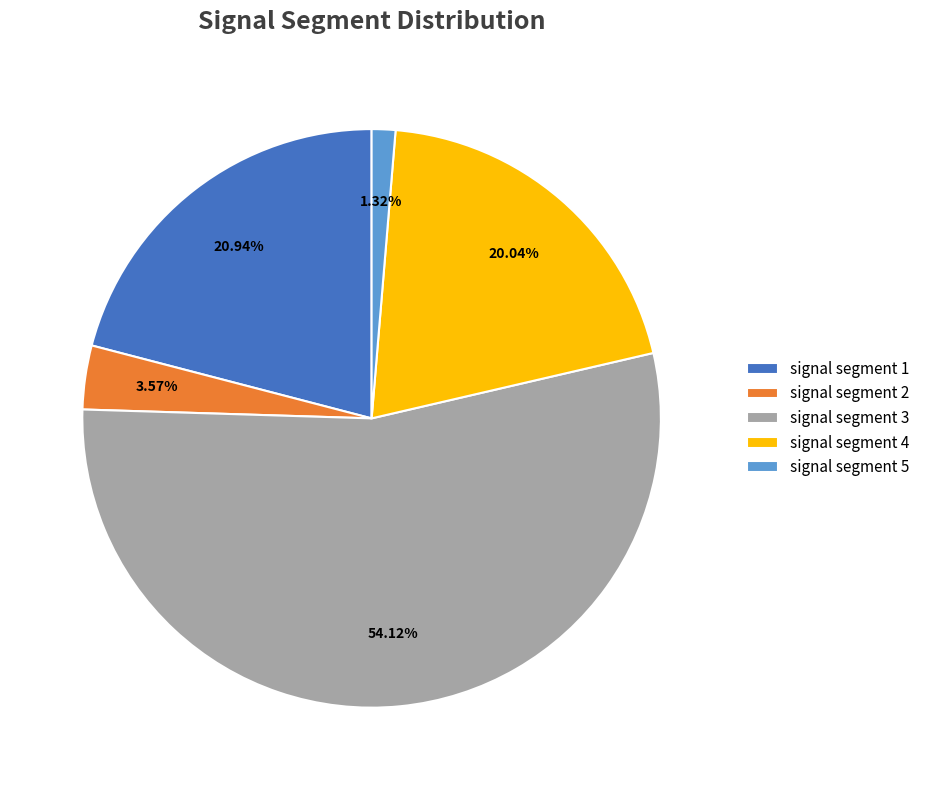

Is it true that signal segment 4 is 20% of the pie?

True